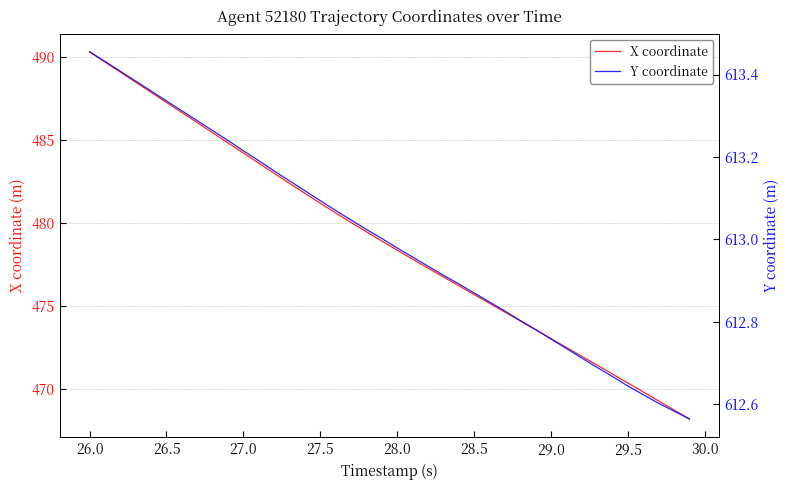

What is the maximum value for Y coordinate?

613.5